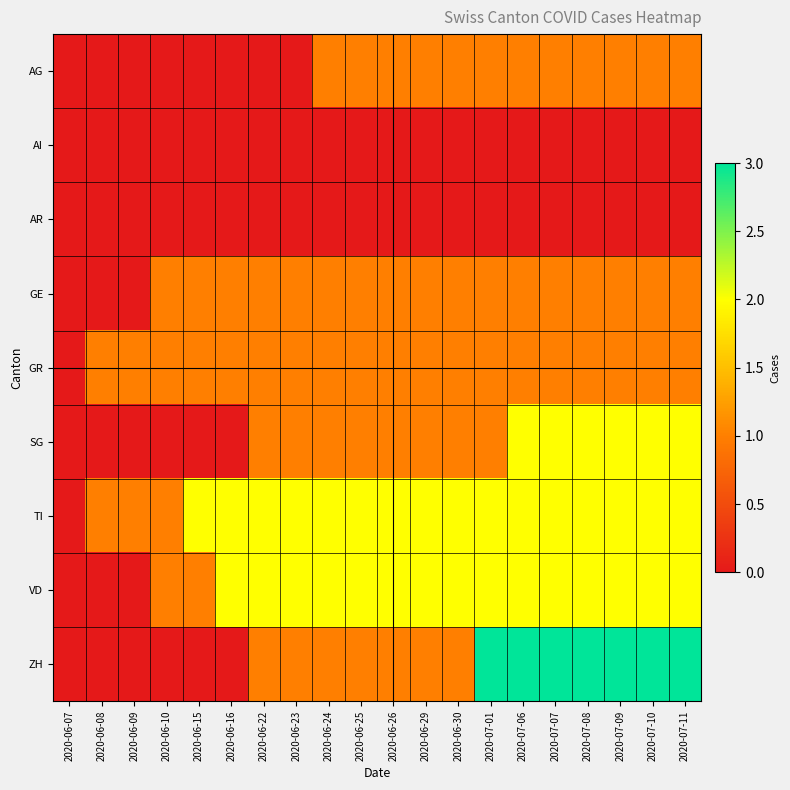

What is the maximum value shown in the chart?

3